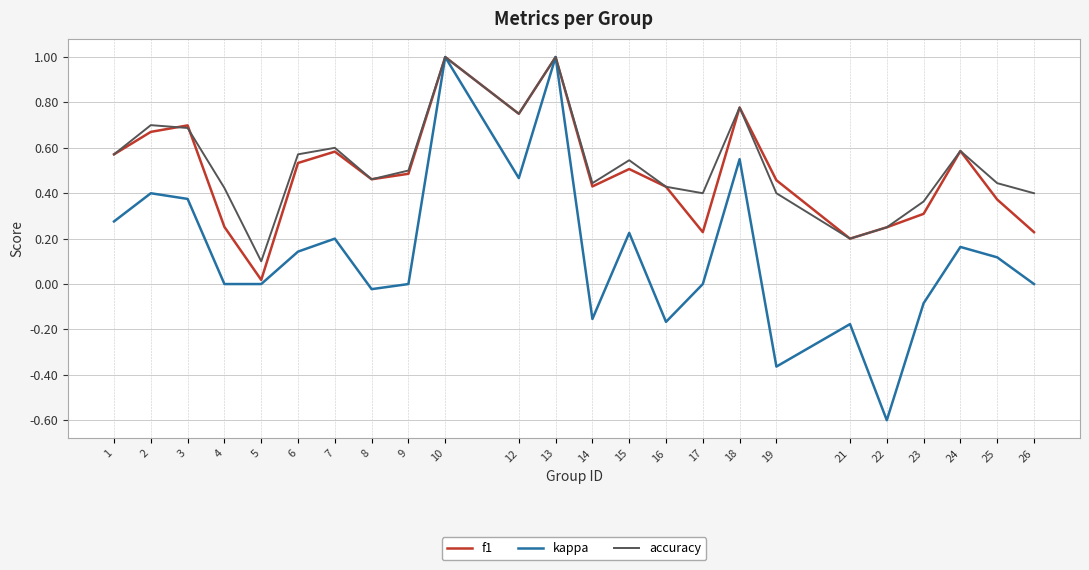

What is the minimum value for kappa?

-0.6